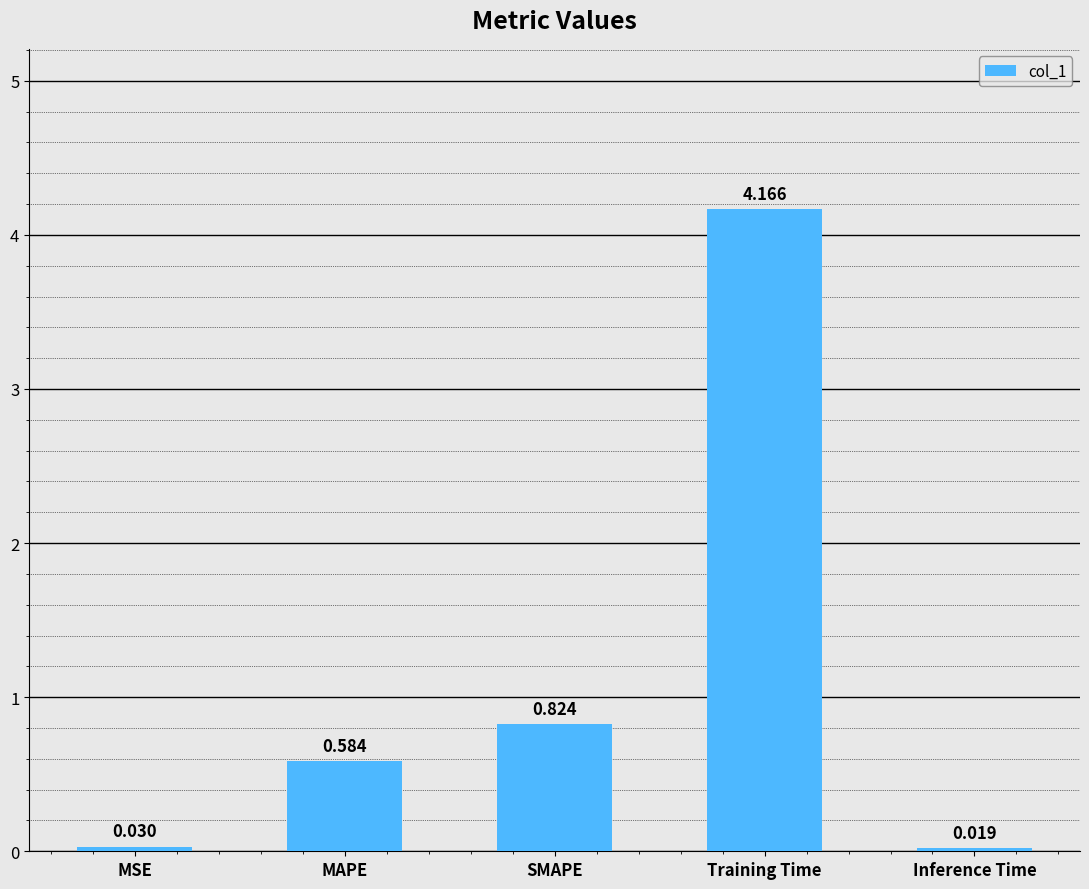

What is the average value?

1.1